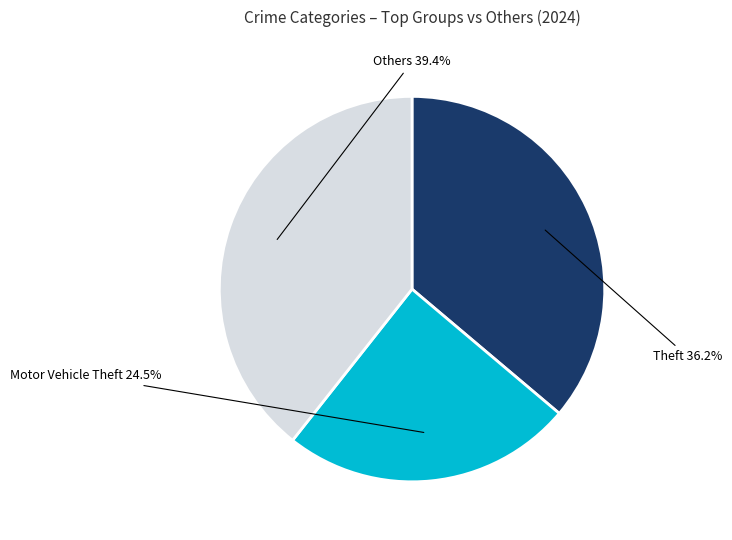

Which slice is the smallest?

Motor Vehicle Theft